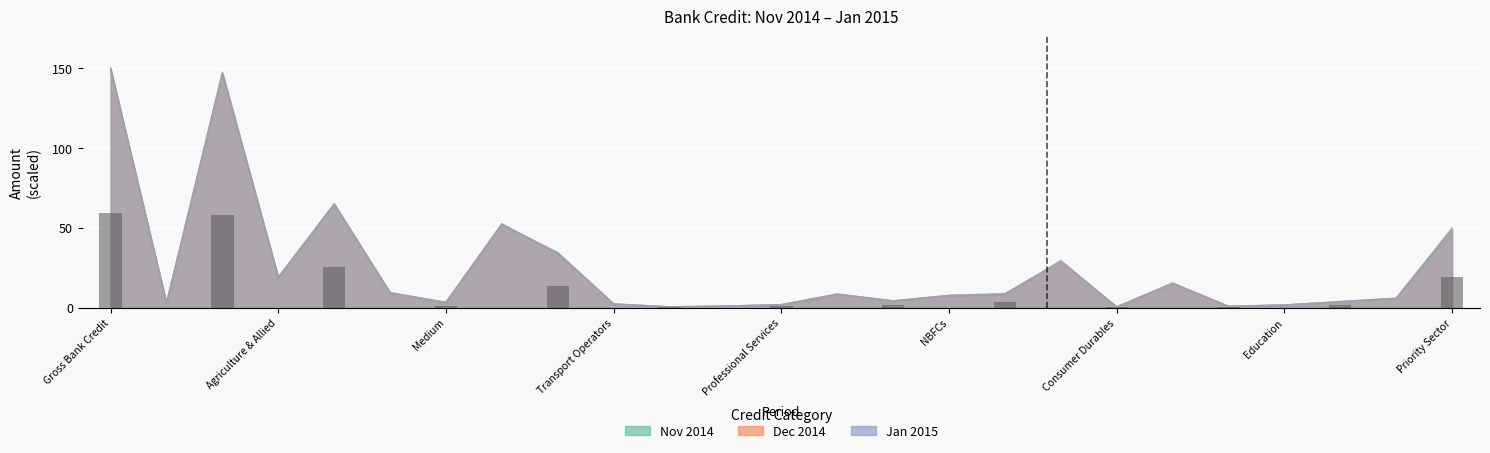

Between Computer Software and NBFCs, which series saw the biggest shift?

Nov 2014